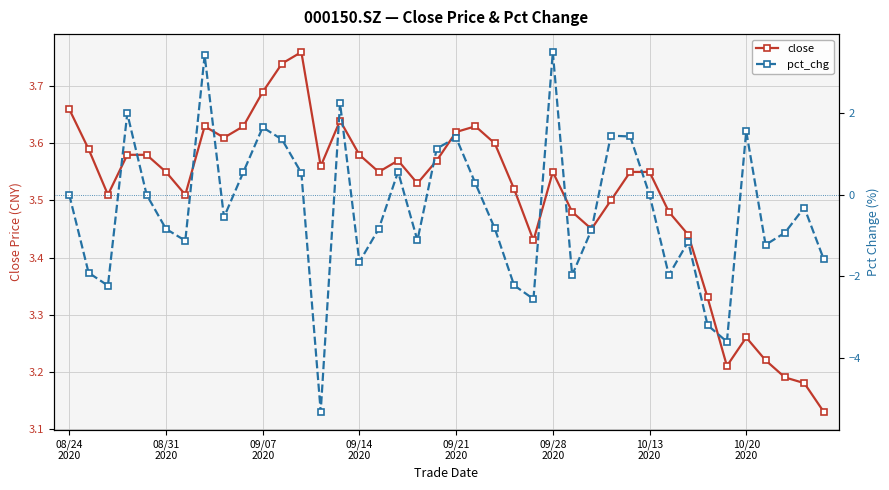

What are all the series names shown in the legend?

close, pct_chg